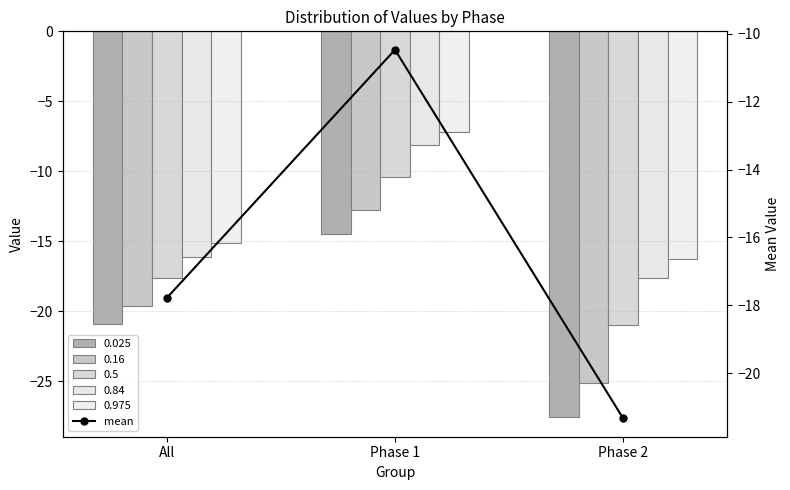

What is the label of the 1st bar from the right?

Phase 2